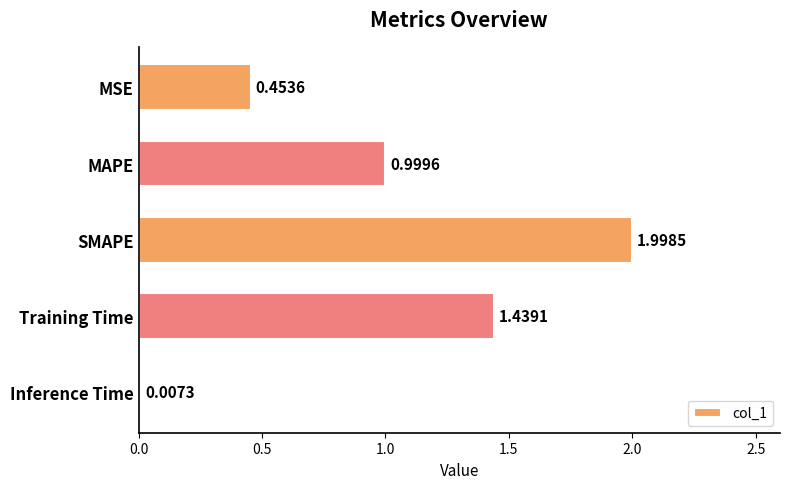

Which has a higher value, SMAPE or MAPE?

SMAPE